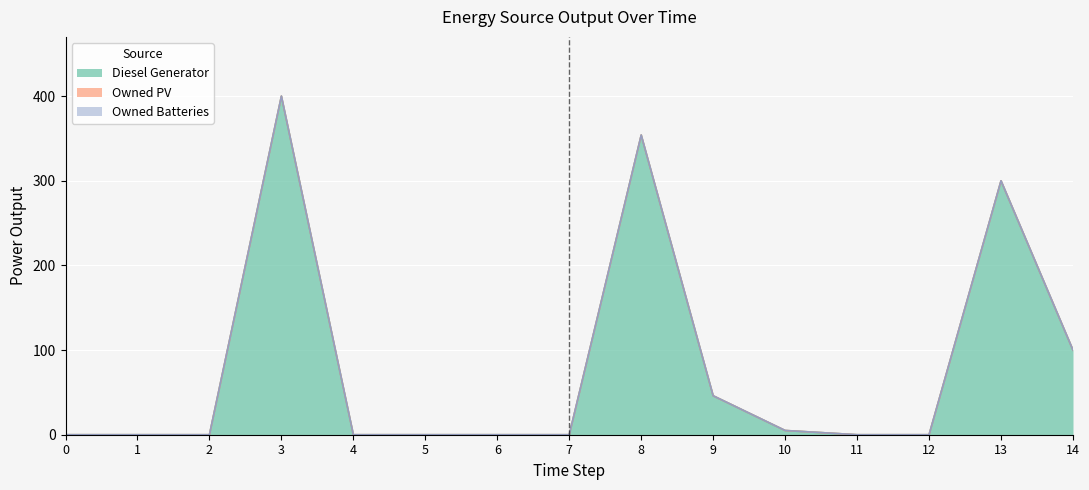

Is it true that Owned Batteries equals 0 at 2?

True